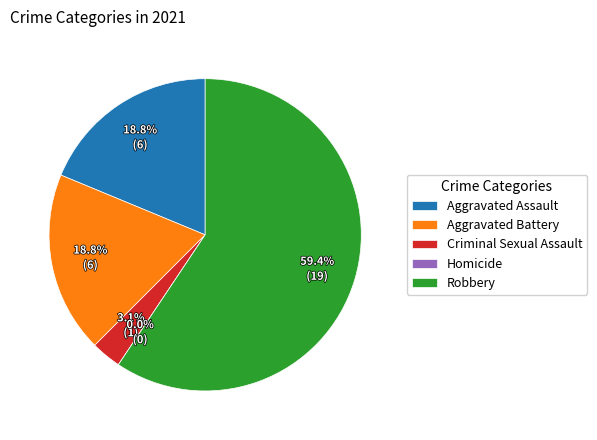

Is Robbery the majority of the pie?

Yes